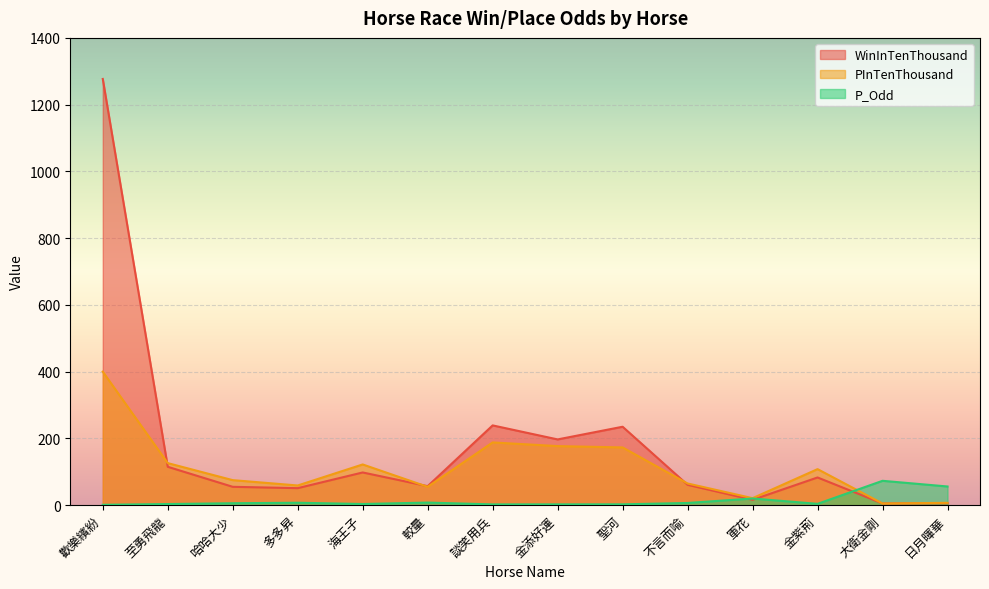

Which category has the highest value in the P_Odd series?

大衛金剛